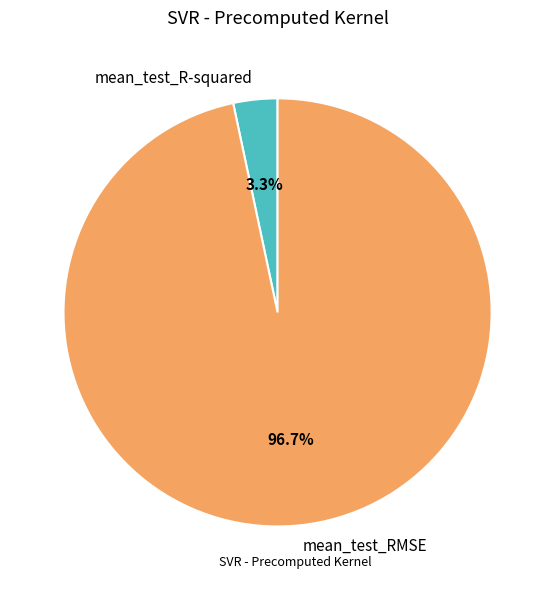

What is the smallest slice in the pie chart?

mean_test_R-squared